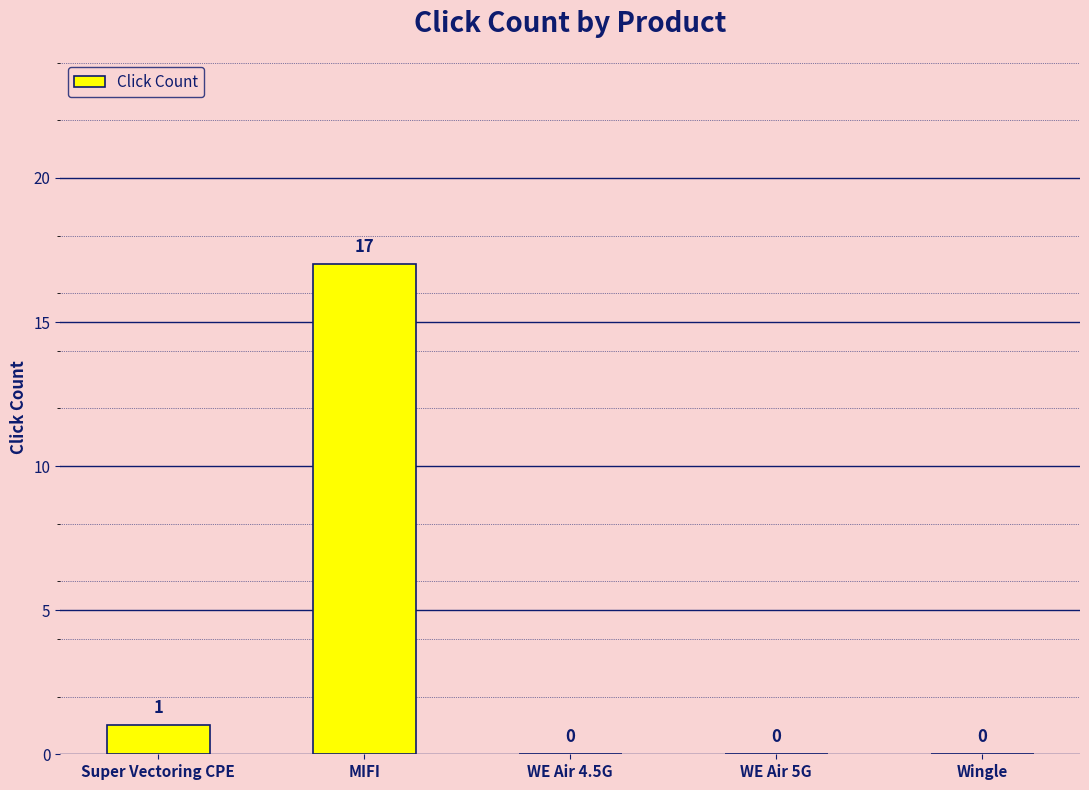

Where is the data nearest to the value 8?

Super Vectoring CPE